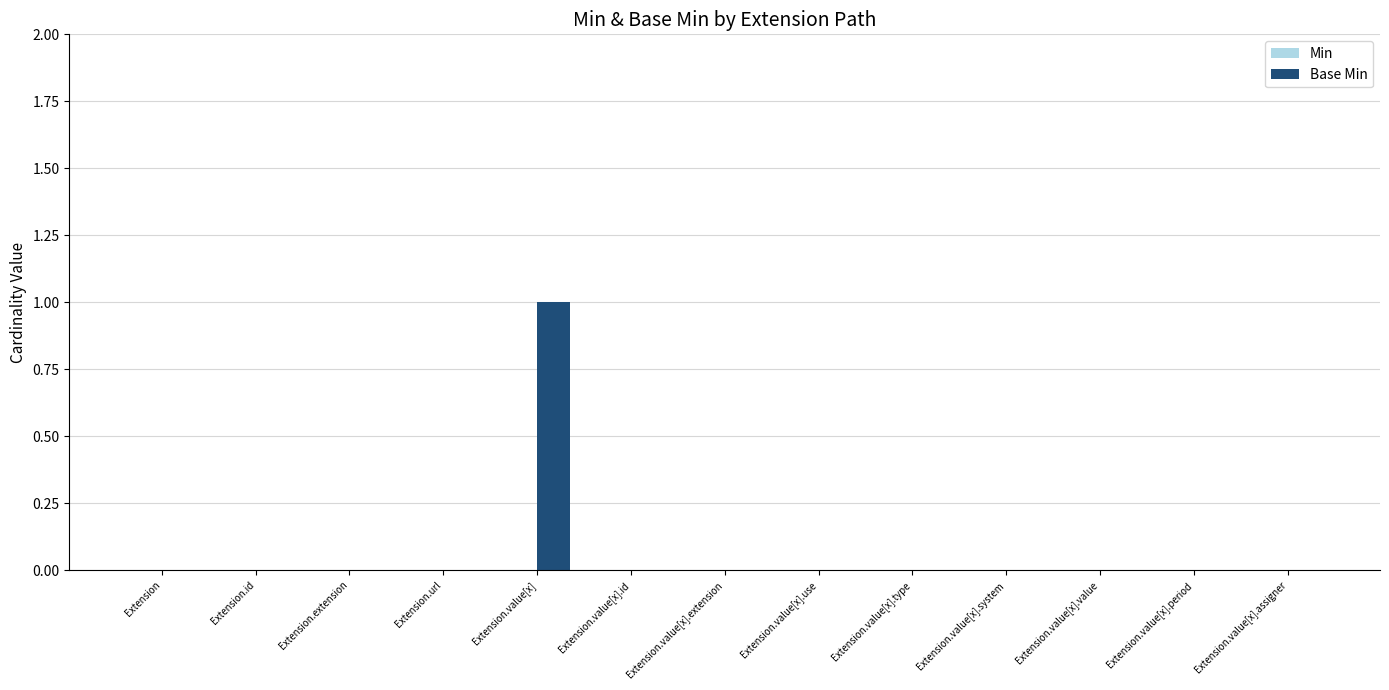

The value at Extension.url is 0. True or false?

True